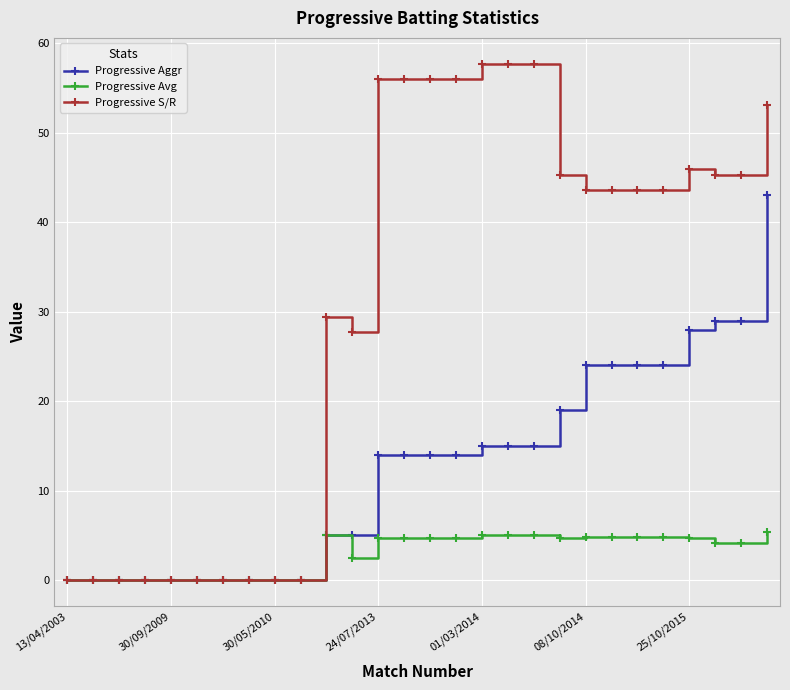

What is the highest value of the Progressive Avg series?

5.4